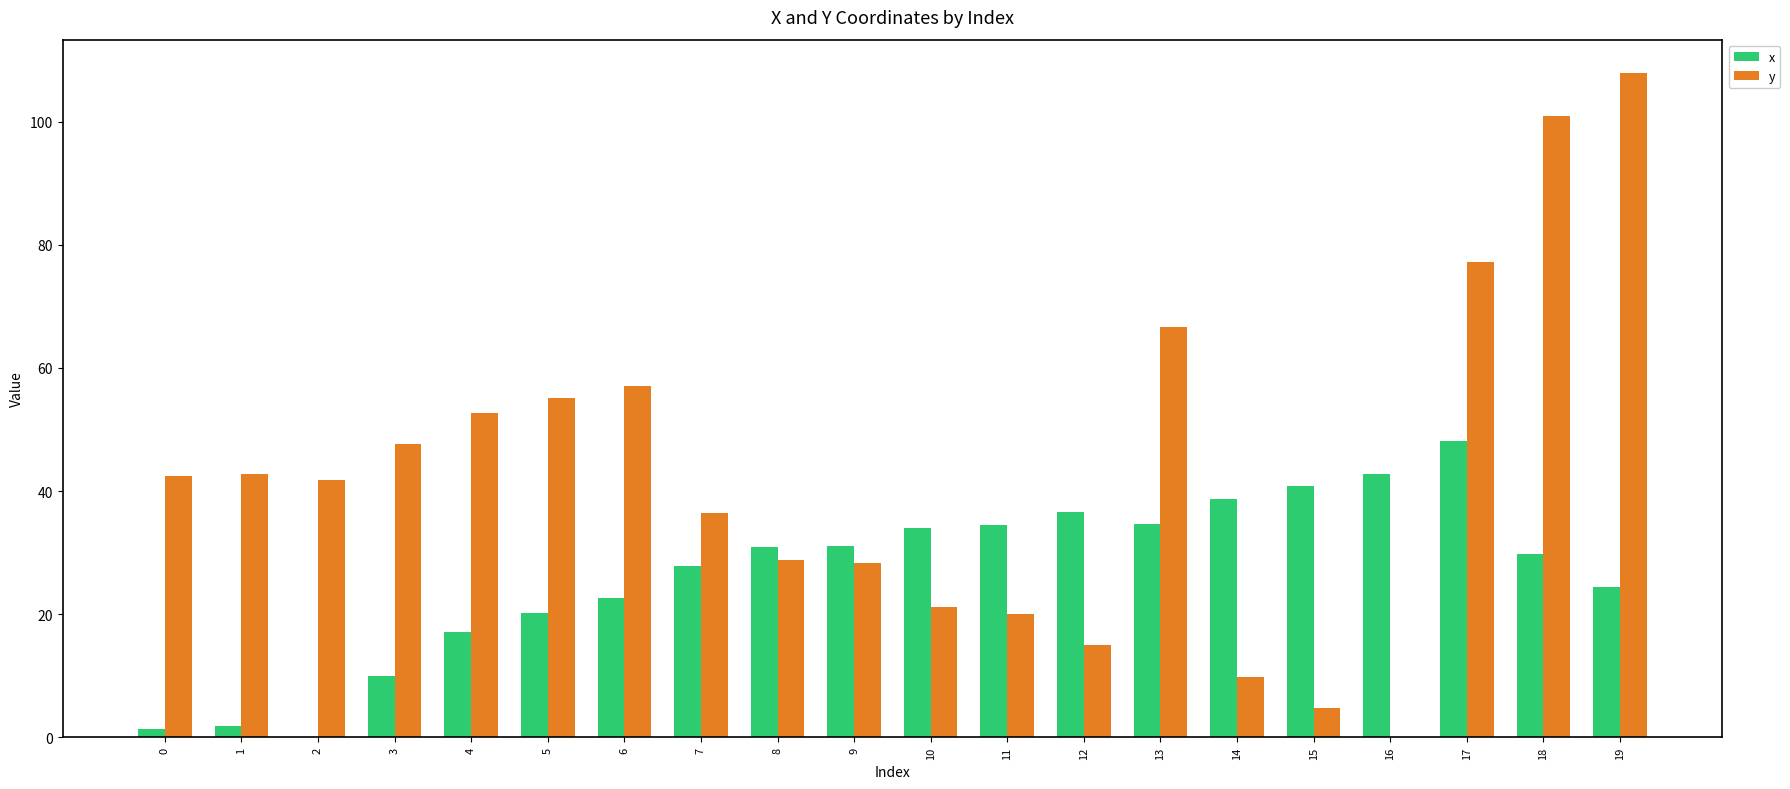

Where is y nearest to the value 53?

4